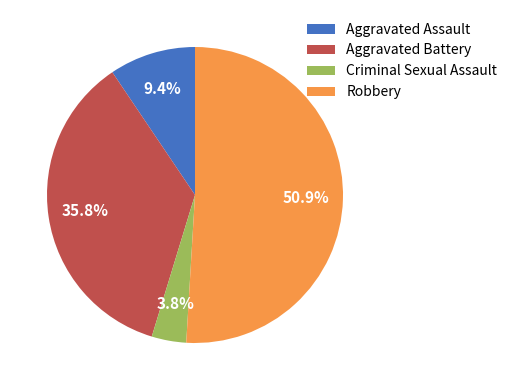

Is it true that Robbery is 66% of the pie?

False